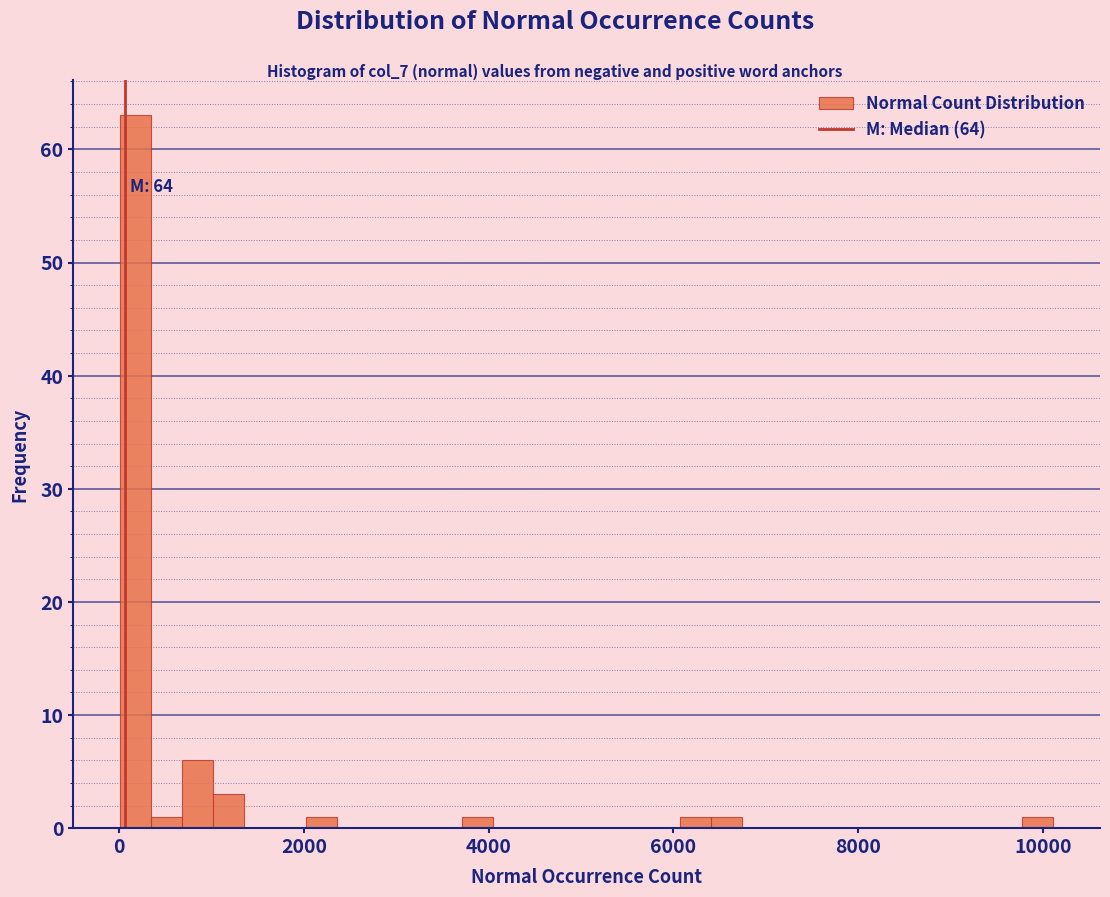

Around what value on the x-axis is the tallest bar? Give the approximate position of its centre, as read against the axis.

200